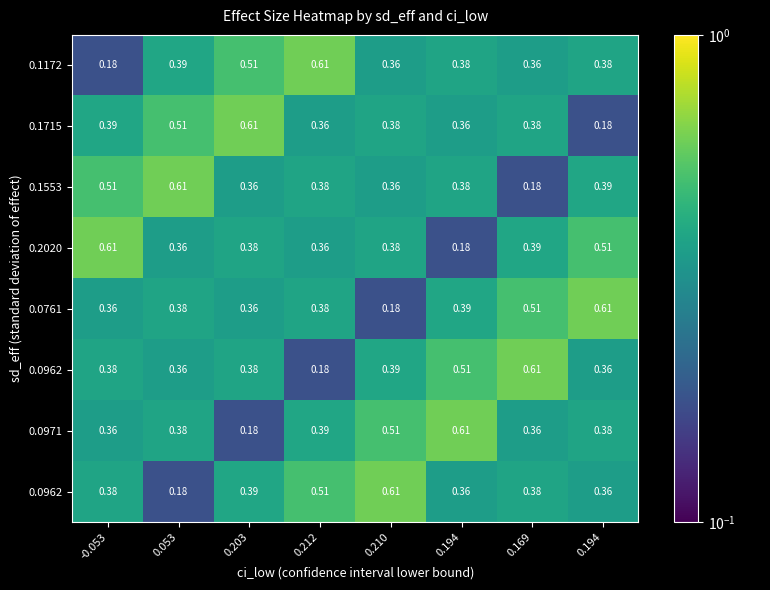

How many series are shown in this chart?

8